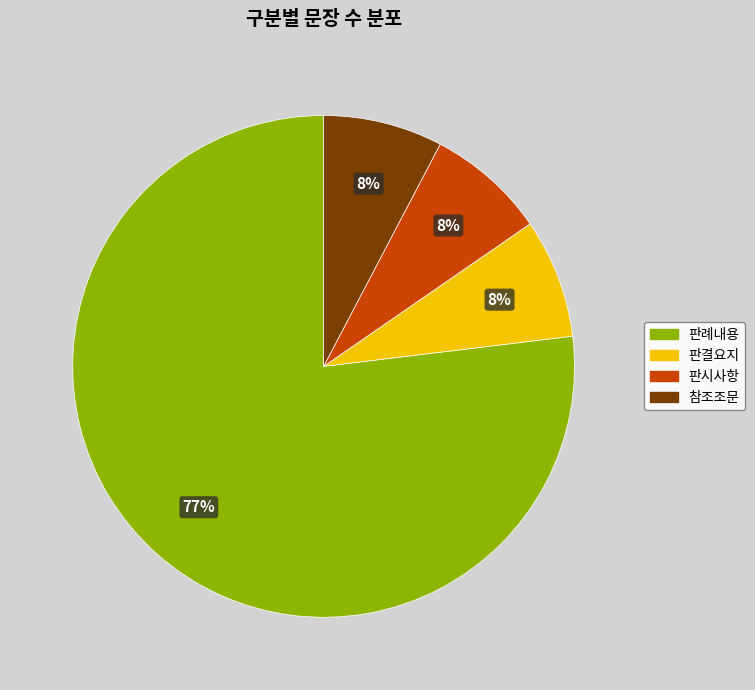

What is the largest slice in the pie chart?

판례내용